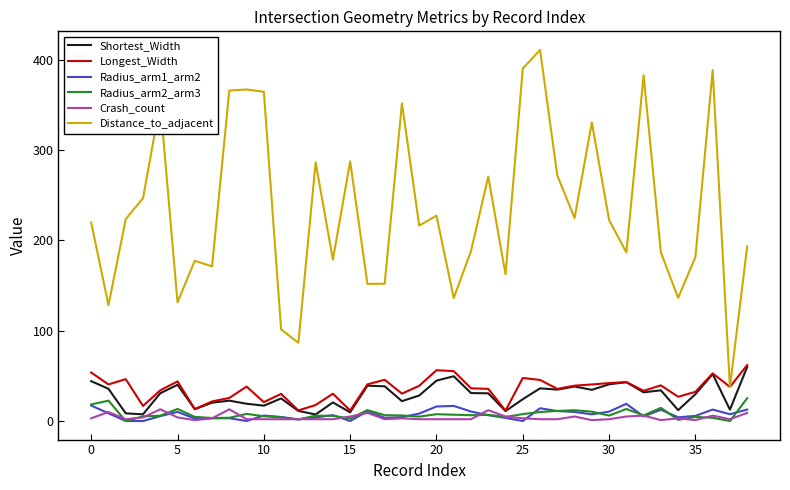

True or false: Radius_arm2_arm3 and Longest_Width intersect in this chart.

False